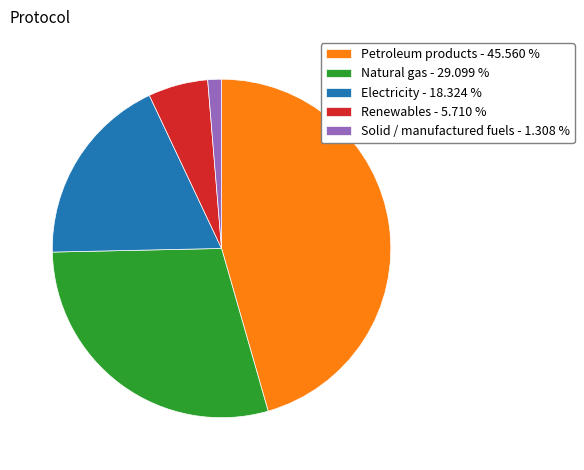

Rank the categories by value from lowest to highest.

Solid / manufactured fuels, Renewables, Electricity, Natural gas, Petroleum products